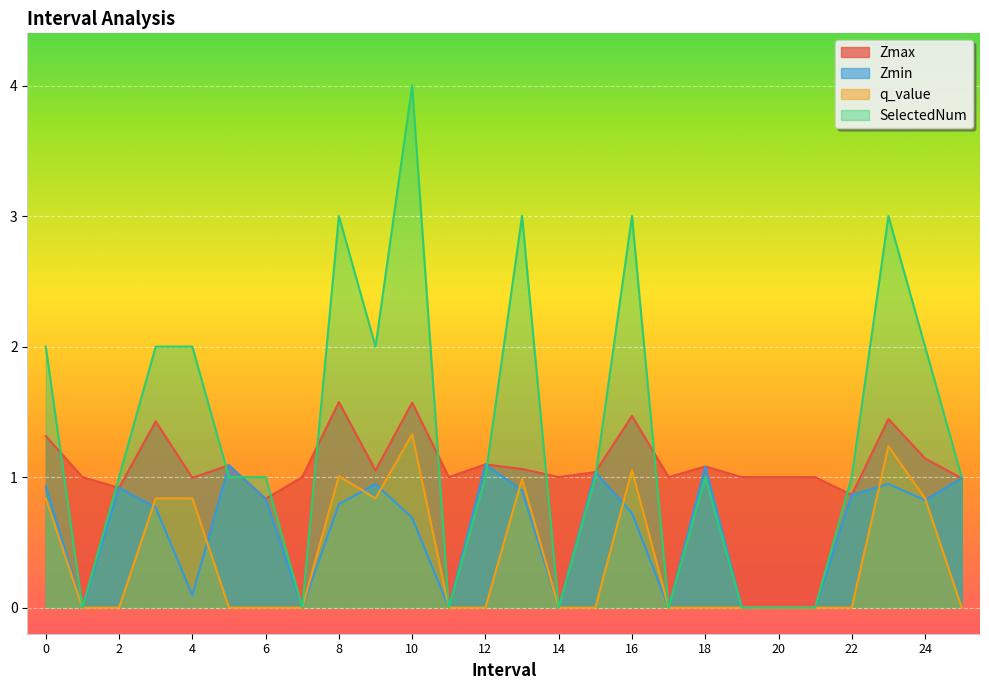

How many values in the Zmin series exceed 0?

18